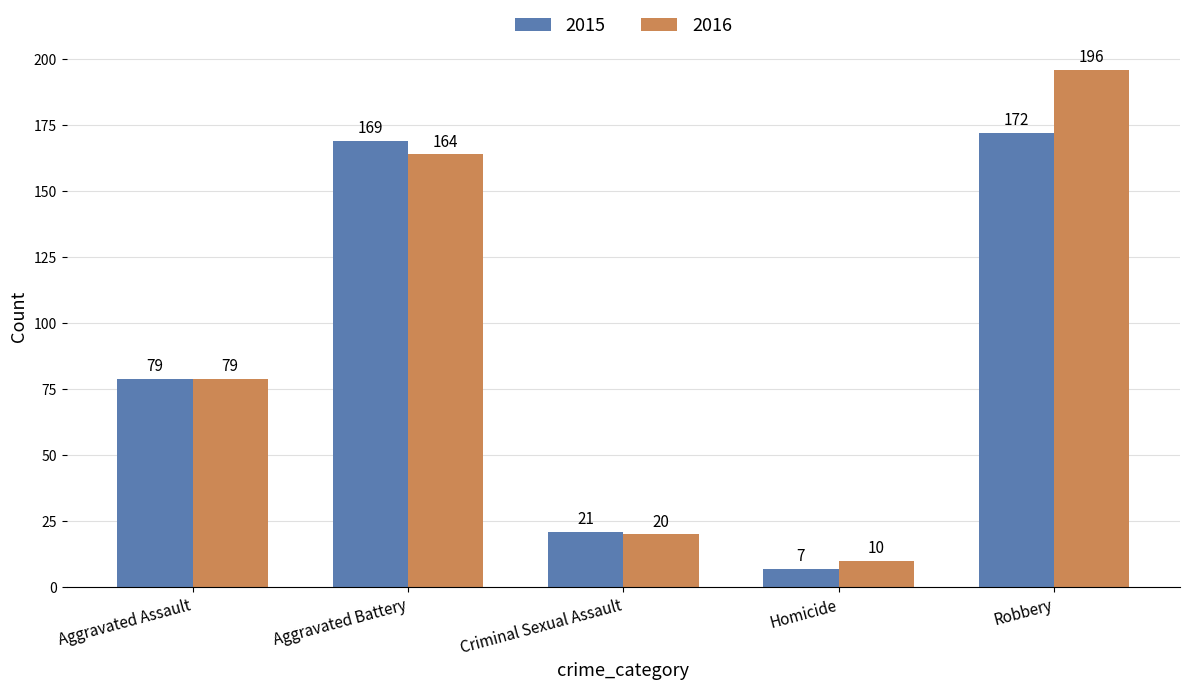

Which category has the lowest value in the 2016 series?

Homicide